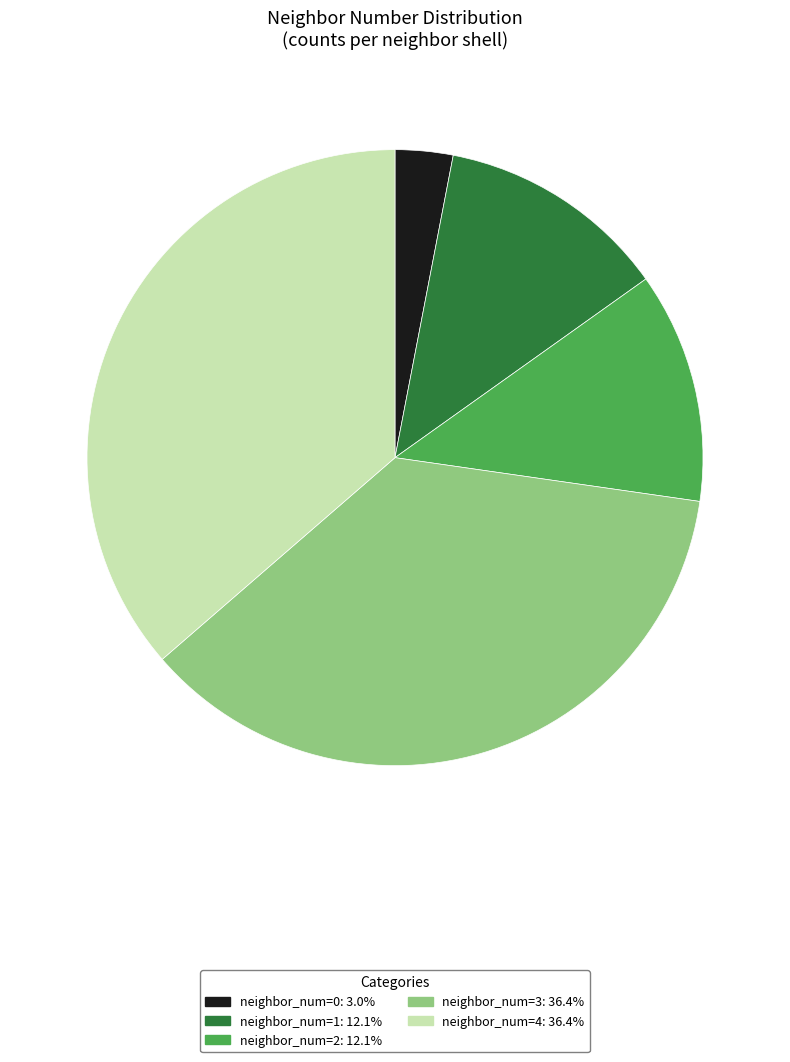

Count the number of slices in the pie.

5